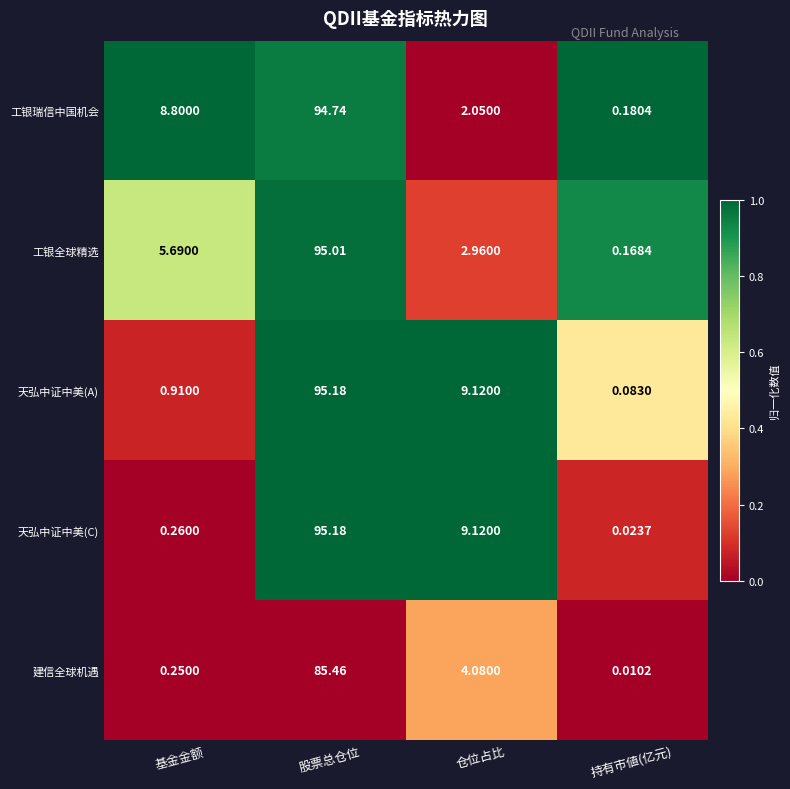

List the labels in order of 工银瑞信中国机会 value, largest first.

股票总仓位, 基金金额, 仓位占比, 持有市値(亿元)